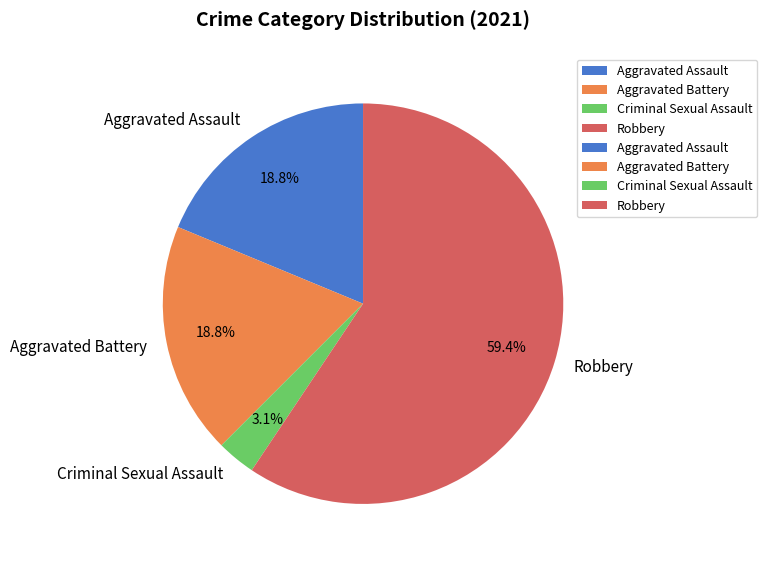

Is Robbery the majority of the pie?

Yes